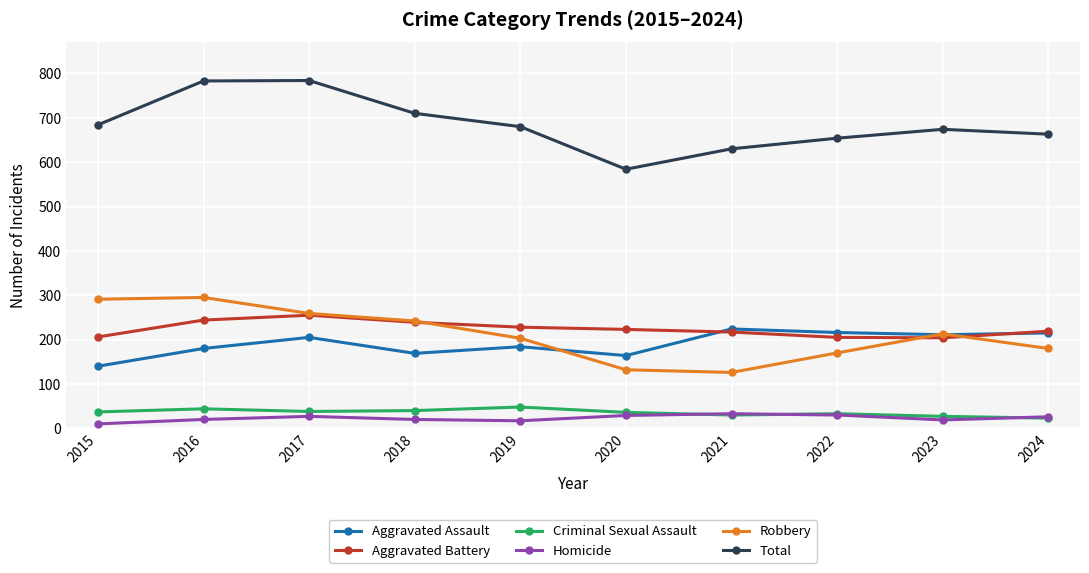

The Criminal Sexual Assault series shows 10 at 2016. True or false?

False